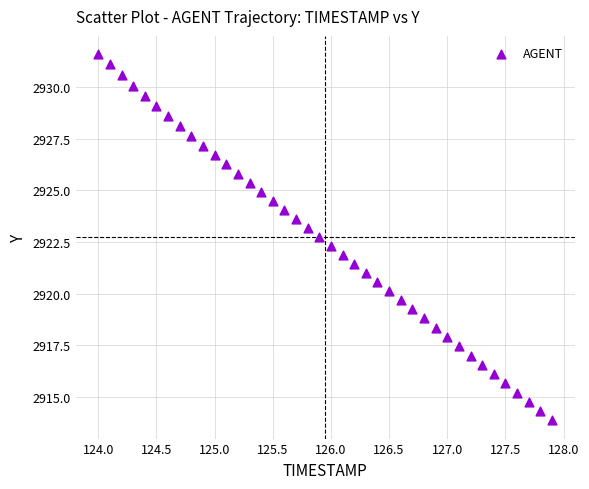

What is the range of Y values (max minus min)?

17.8